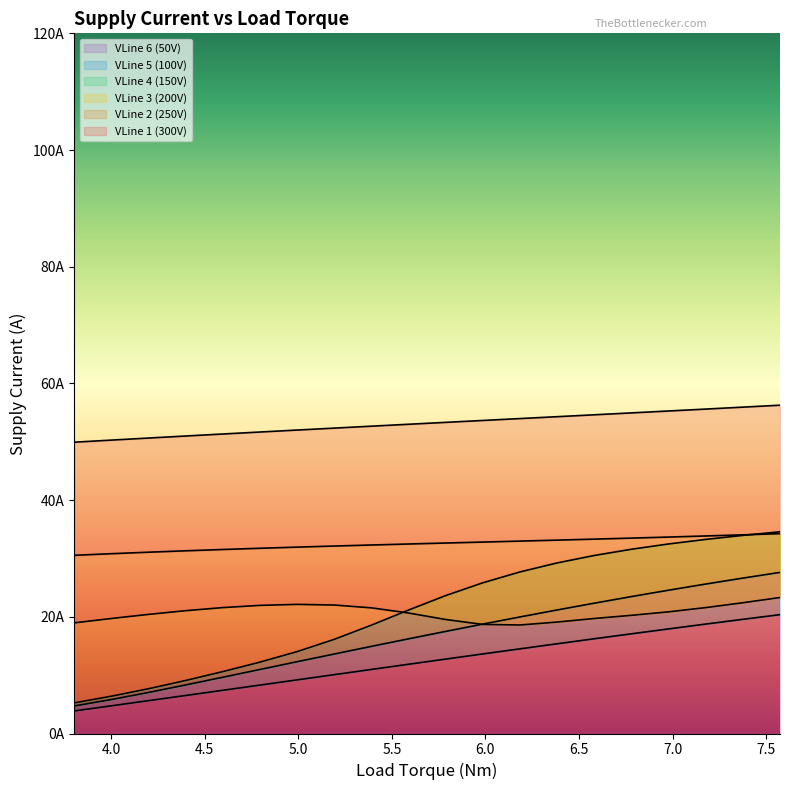

Which series has the largest range (max minus min)?

VLine 4 (150V)